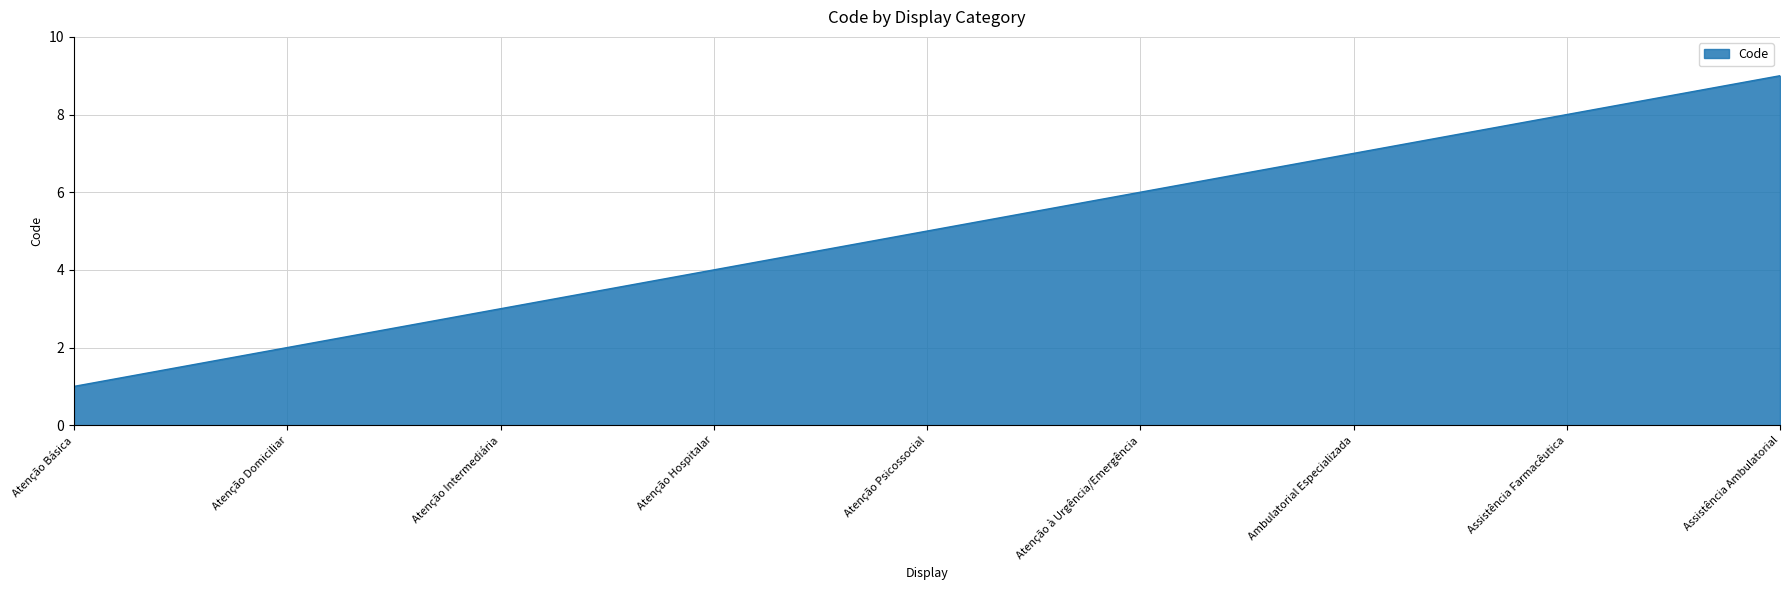

Which category has the lowest value across all series?

Atenção Básica